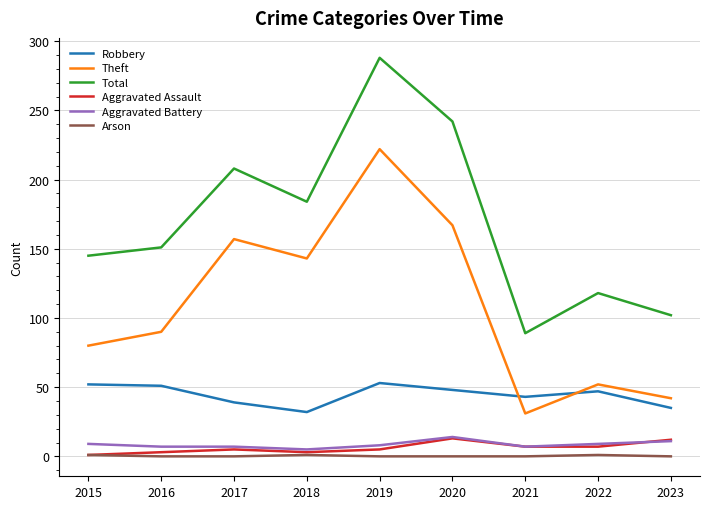

What is the difference between the Robbery values at 2023 and 2018?

3